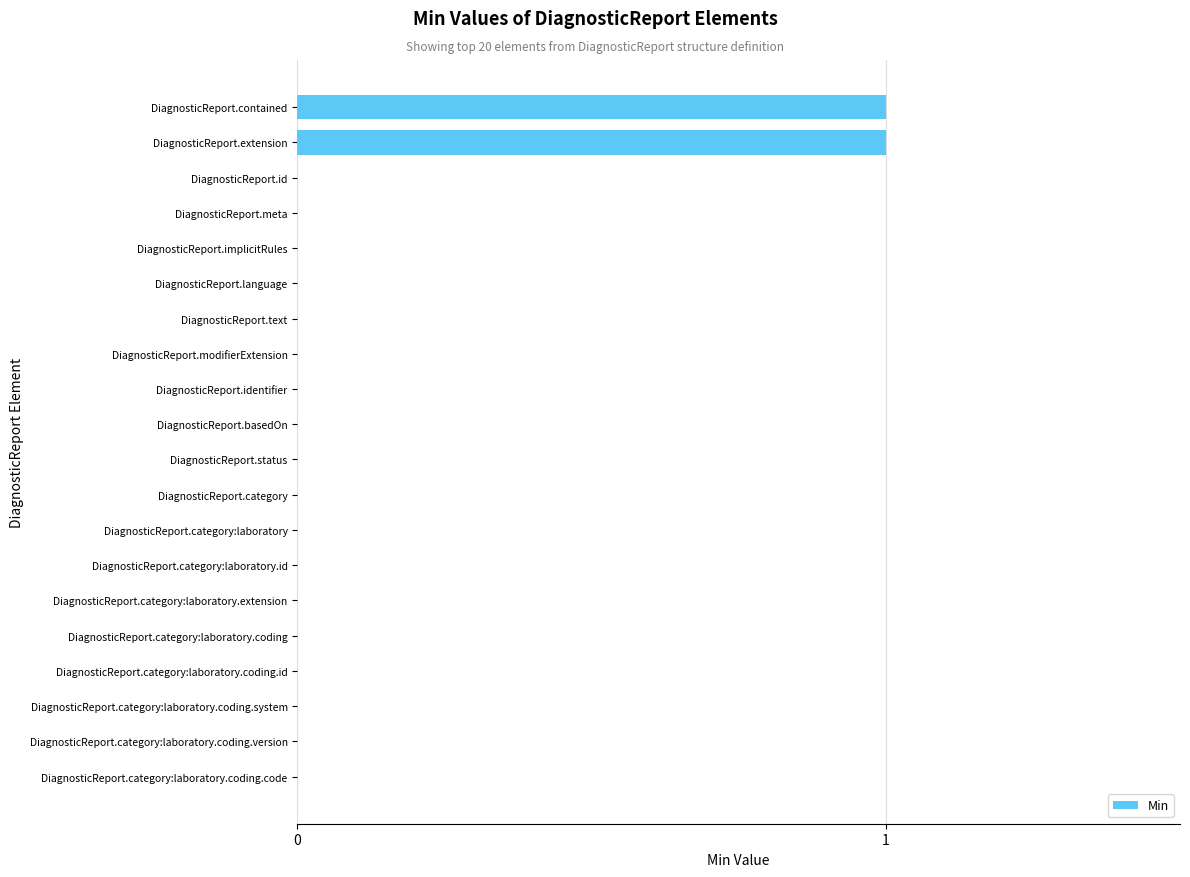

True or false: the data shows 0 at DiagnosticReport.category:laboratory.extension.

True